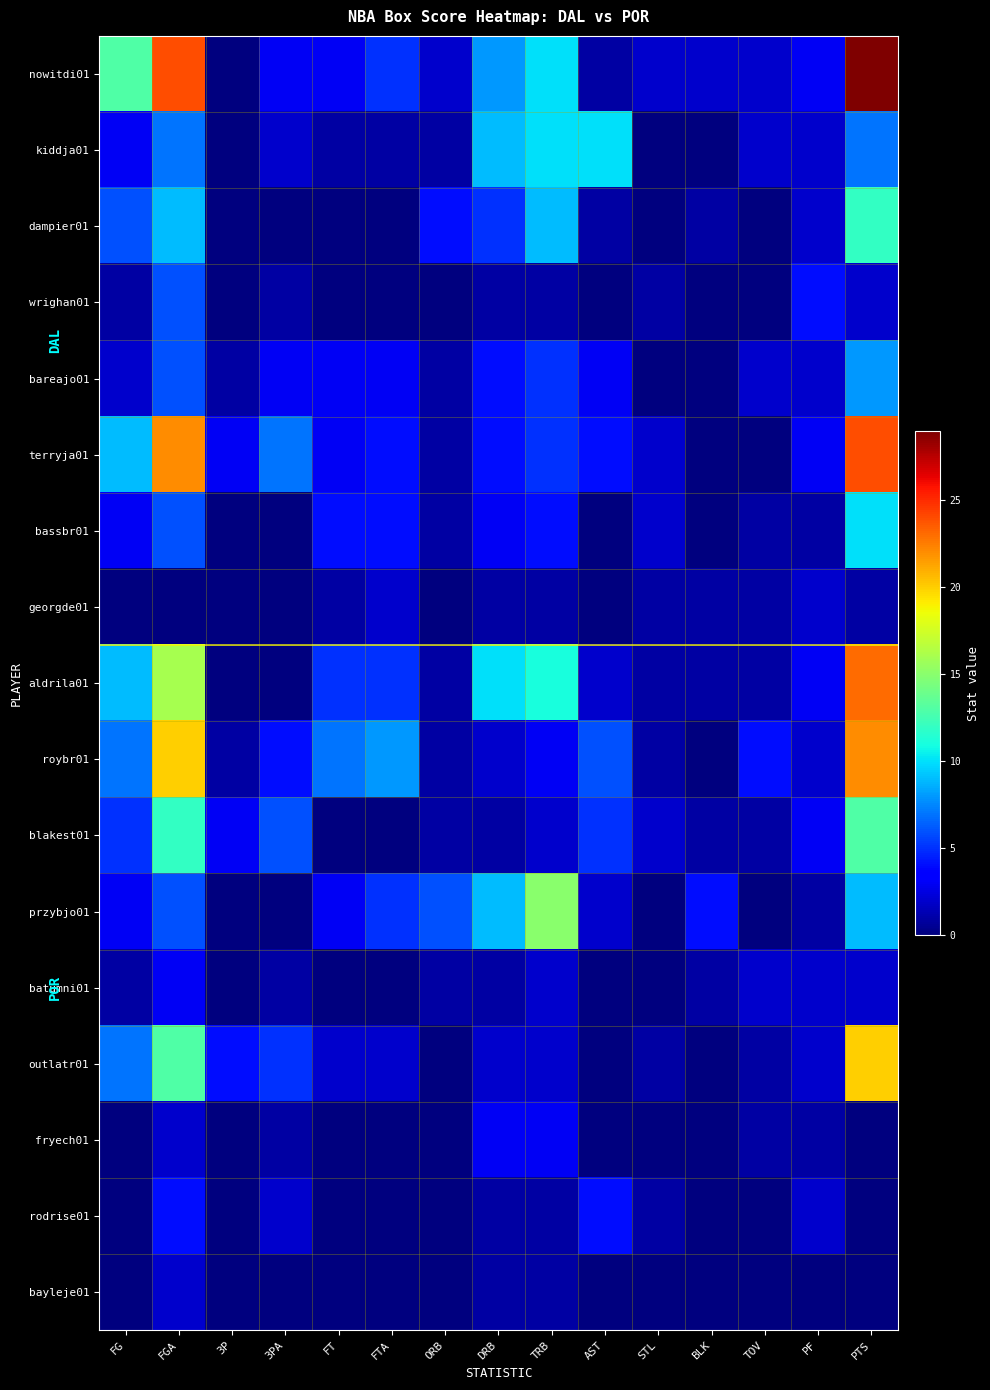

Reading left to right, extract all data points from this chart.

nowitdi01: FG=13	FGA=24	3P=0	3PA=3	FT=3	FTA=5	ORB=2	DRB=8	TRB=10	AST=1	STL=2	BLK=2	TOV=2	PF=3	PTS=29
kiddja01: FG=3	FGA=7	3P=0	3PA=2	FT=1	FTA=1	ORB=1	DRB=9	TRB=10	AST=10	STL=0	BLK=0	TOV=2	PF=2	PTS=7
dampier01: FG=6	FGA=9	3P=0	3PA=0	FT=0	FTA=0	ORB=4	DRB=5	TRB=9	AST=1	STL=0	BLK=1	TOV=0	PF=2	PTS=12
wrighan01: FG=1	FGA=6	3P=0	3PA=1	FT=0	FTA=0	ORB=0	DRB=1	TRB=1	AST=0	STL=1	BLK=0	TOV=0	PF=4	PTS=2
bareajo01: FG=2	FGA=6	3P=1	3PA=3	FT=3	FTA=3	ORB=1	DRB=4	TRB=5	AST=3	STL=0	BLK=0	TOV=2	PF=2	PTS=8
terryja01: FG=9	FGA=22	3P=3	3PA=7	FT=3	FTA=4	ORB=1	DRB=4	TRB=5	AST=4	STL=2	BLK=0	TOV=0	PF=3	PTS=24
bassbr01: FG=3	FGA=6	3P=0	3PA=0	FT=4	FTA=4	ORB=1	DRB=3	TRB=4	AST=0	STL=2	BLK=0	TOV=1	PF=1	PTS=10
georgde01: FG=0	FGA=0	3P=0	3PA=0	FT=1	FTA=2	ORB=0	DRB=1	TRB=1	AST=0	STL=1	BLK=1	TOV=1	PF=2	PTS=1
aldrila01: FG=9	FGA=16	3P=0	3PA=0	FT=5	FTA=5	ORB=1	DRB=10	TRB=11	AST=2	STL=1	BLK=1	TOV=1	PF=3	PTS=23
roybr01: FG=7	FGA=20	3P=1	3PA=4	FT=7	FTA=8	ORB=1	DRB=2	TRB=3	AST=6	STL=1	BLK=0	TOV=4	PF=2	PTS=22
blakest01: FG=5	FGA=12	3P=3	3PA=6	FT=0	FTA=0	ORB=1	DRB=1	TRB=2	AST=5	STL=2	BLK=1	TOV=1	PF=3	PTS=13
przybjo01: FG=3	FGA=6	3P=0	3PA=0	FT=3	FTA=5	ORB=6	DRB=9	TRB=15	AST=2	STL=0	BLK=4	TOV=0	PF=1	PTS=9
batumni01: FG=1	FGA=3	3P=0	3PA=1	FT=0	FTA=0	ORB=1	DRB=1	TRB=2	AST=0	STL=0	BLK=1	TOV=2	PF=2	PTS=2
outlatr01: FG=7	FGA=13	3P=4	3PA=5	FT=2	FTA=2	ORB=0	DRB=2	TRB=2	AST=0	STL=1	BLK=0	TOV=1	PF=2	PTS=20
fryech01: FG=0	FGA=2	3P=0	3PA=1	FT=0	FTA=0	ORB=0	DRB=3	TRB=3	AST=0	STL=0	BLK=0	TOV=1	PF=1	PTS=0
rodrise01: FG=0	FGA=4	3P=0	3PA=2	FT=0	FTA=0	ORB=0	DRB=1	TRB=1	AST=4	STL=1	BLK=0	TOV=0	PF=2	PTS=0
bayleje01: FG=0	FGA=2	3P=0	3PA=0	FT=0	FTA=0	ORB=0	DRB=1	TRB=1	AST=0	STL=0	BLK=0	TOV=0	PF=0	PTS=0